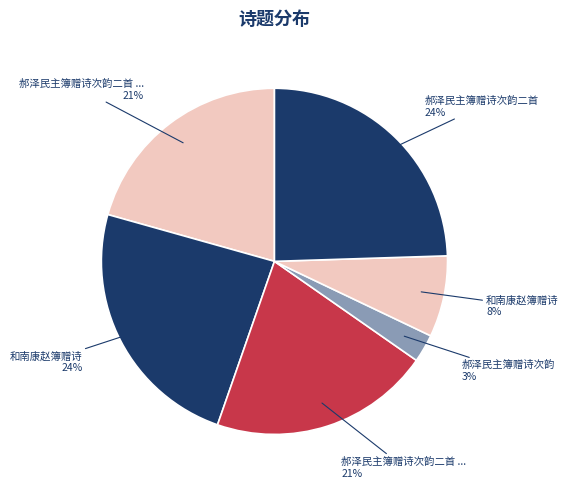

How many slices are in this pie chart?

6